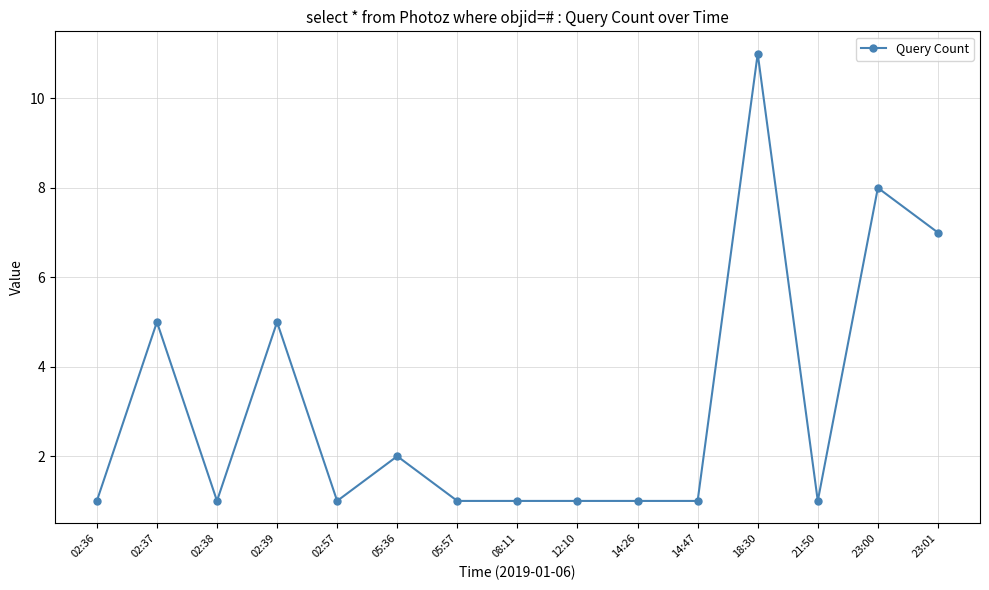

What is the maximum value shown in the chart?

11